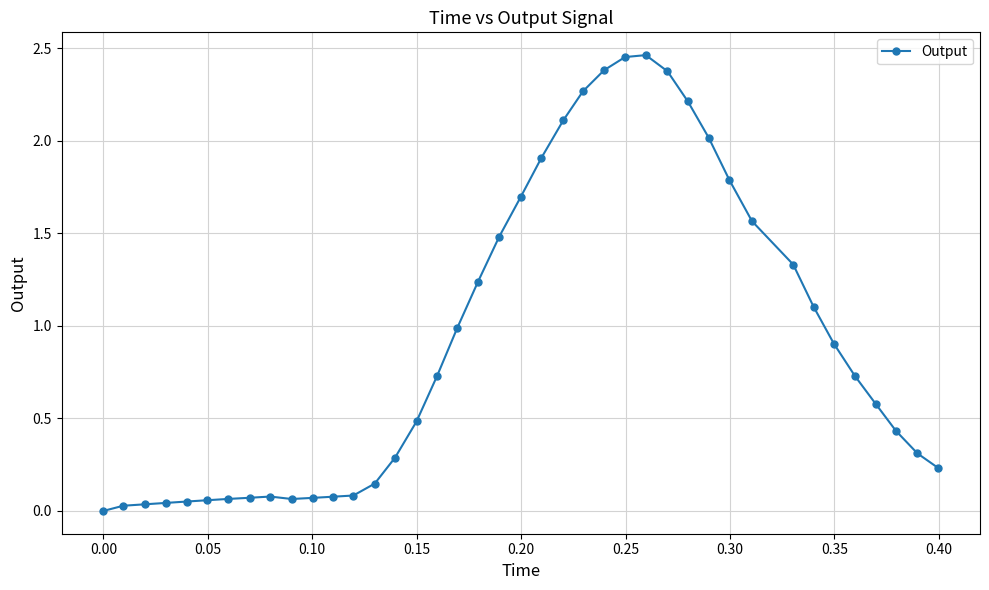

What is the sum of all values?

36.9